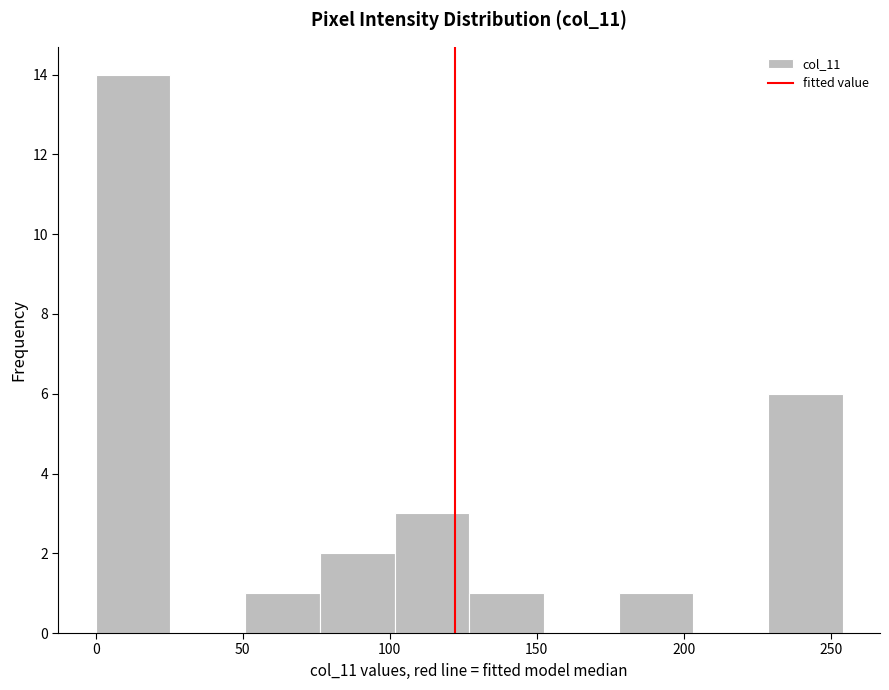

Which range on the x-axis has the tallest bar?

0 to 25